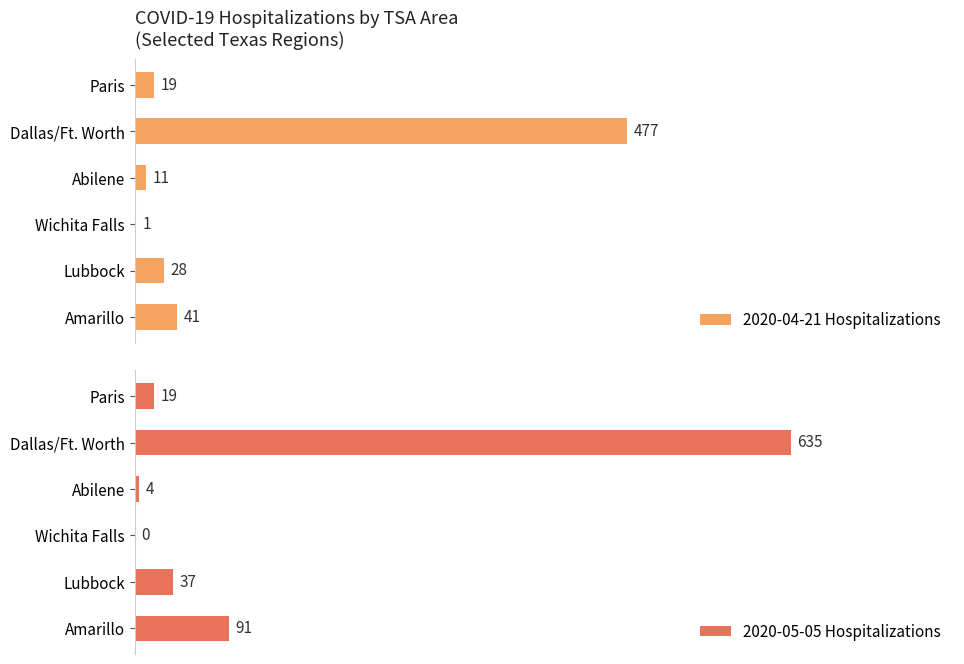

List the series in order of their peak value, lowest first.

2020-04-21 Hospitalizations, 2020-05-05 Hospitalizations